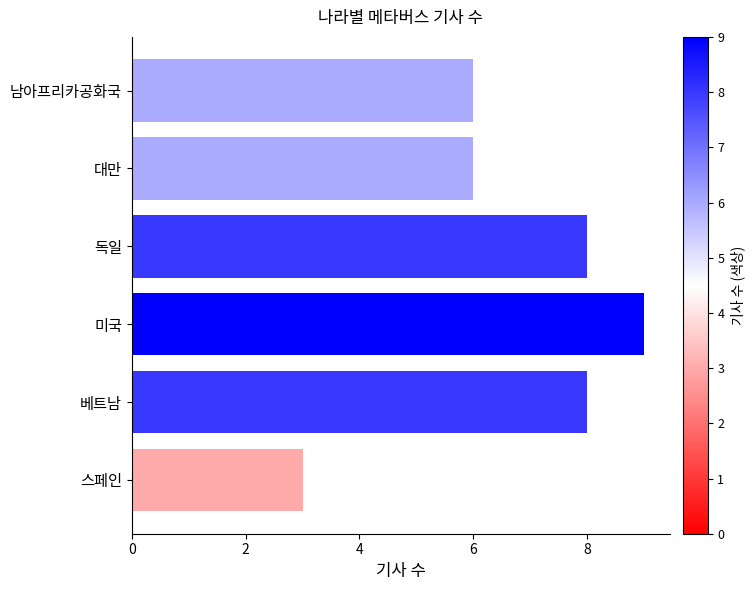

How many data points are less than 8?

3